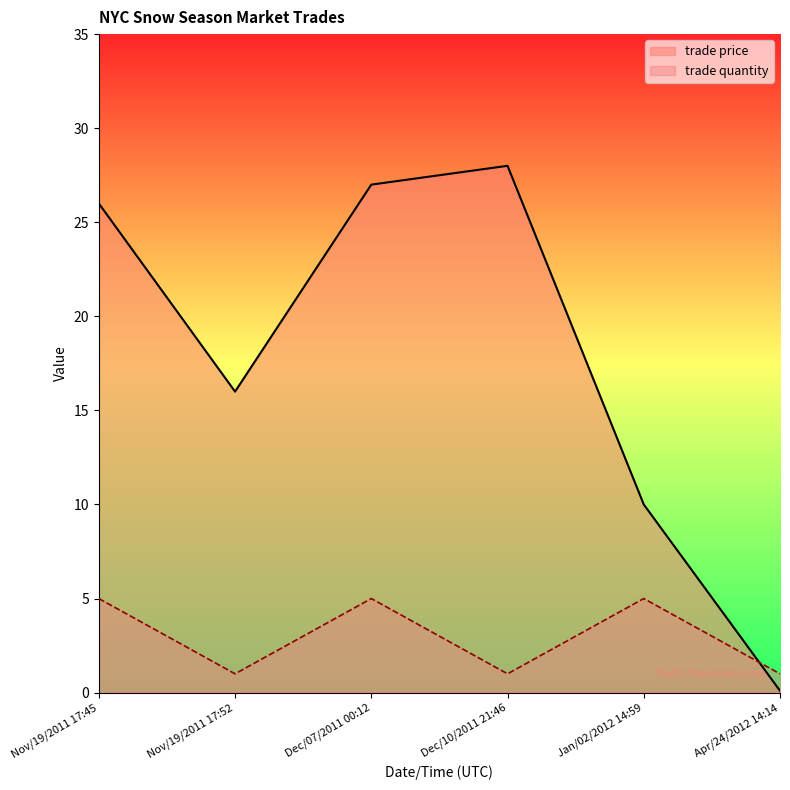

What is the greatest value displayed?

28.0